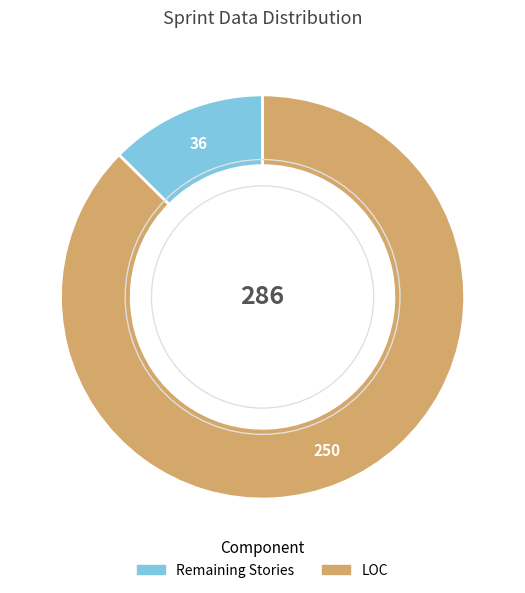

Does any single category account for the majority?

Yes